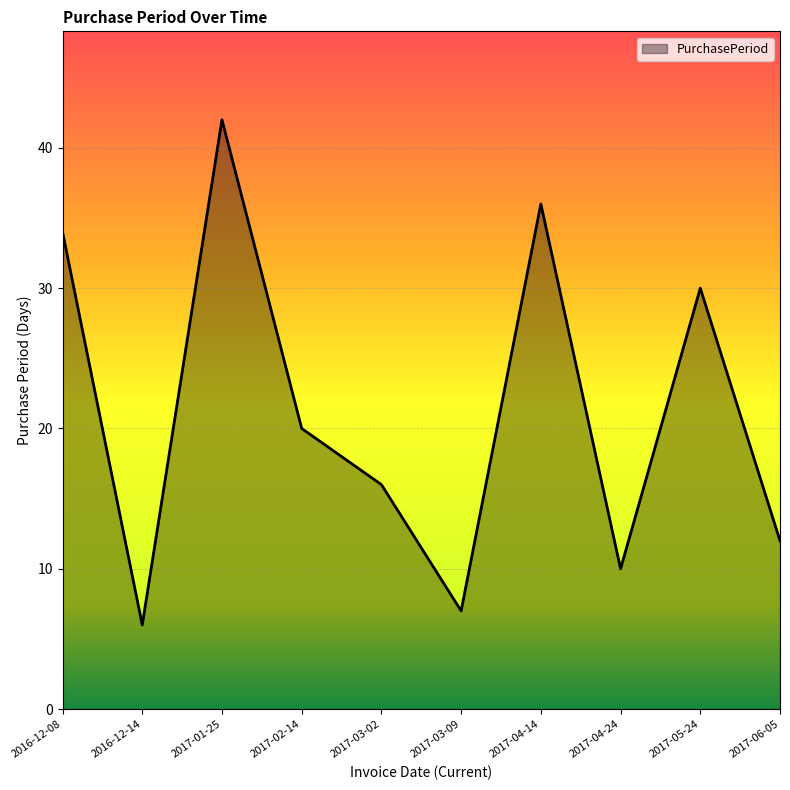

At which category does the data reach its first local peak?

2017-01-25